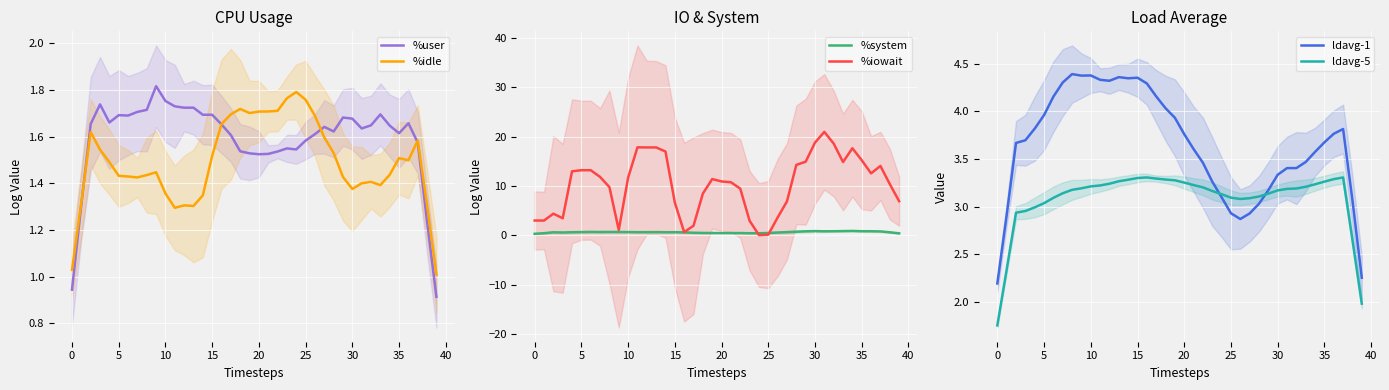

Is this an area chart (filled region under the line)?

No